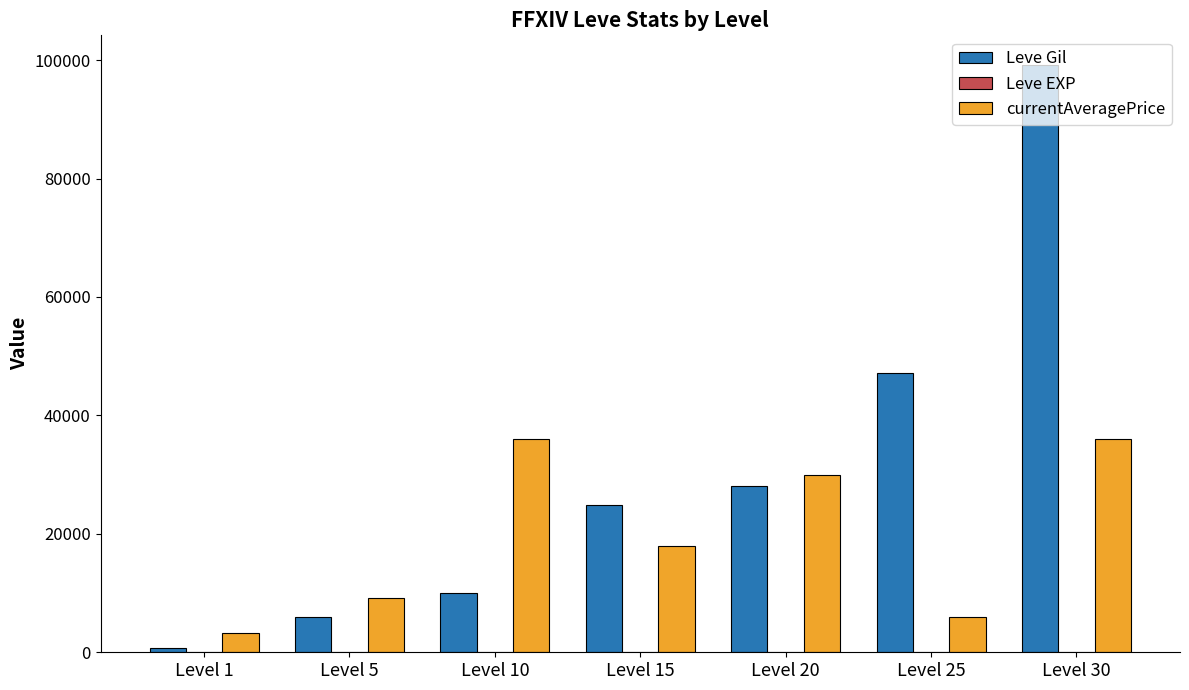

What is the spread (max minus min) of values at Level 1?

3306